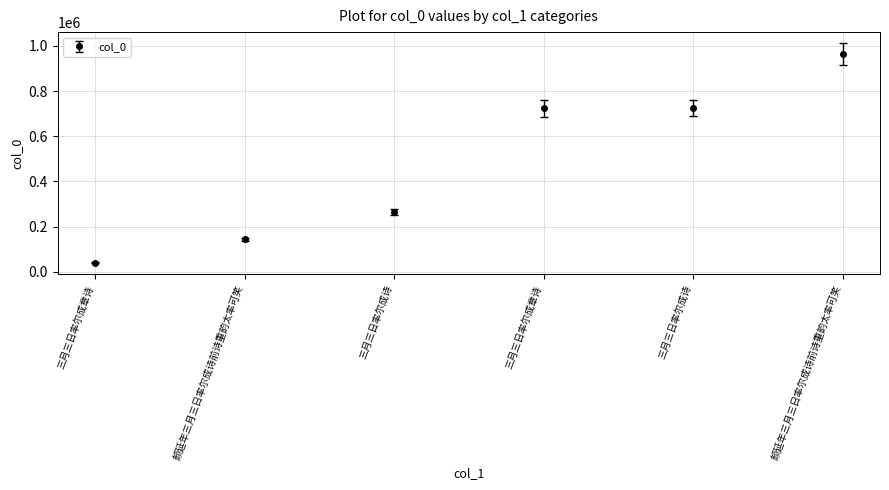

Read the value at 三月三日率尔成诗.

265313